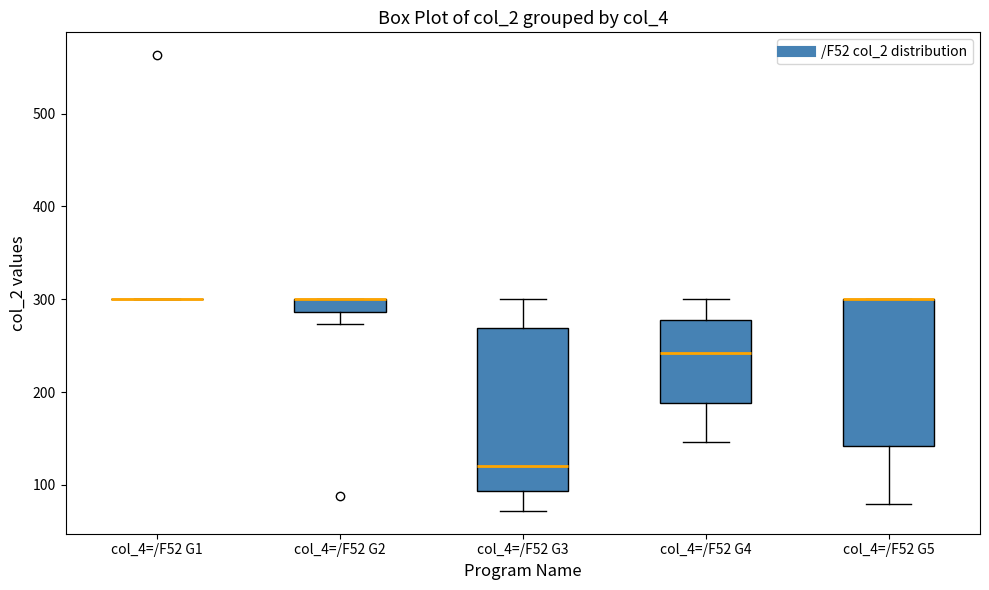

Where does the median line of the box for col_4=/F52 G4 sit on the y-axis? The values are not printed on the chart, so give them approximately, as read against the axis.

240